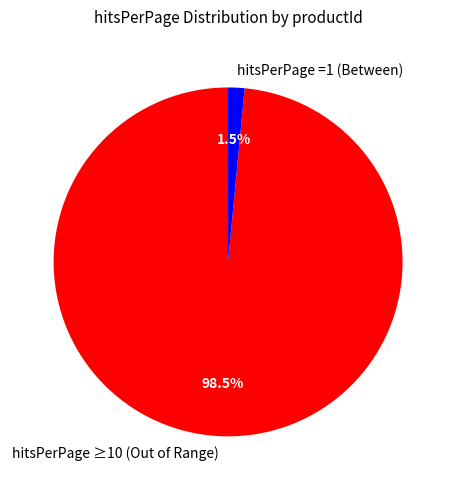

Which category accounts for the majority?

hitsPerPage ≥10 (Out of Range)